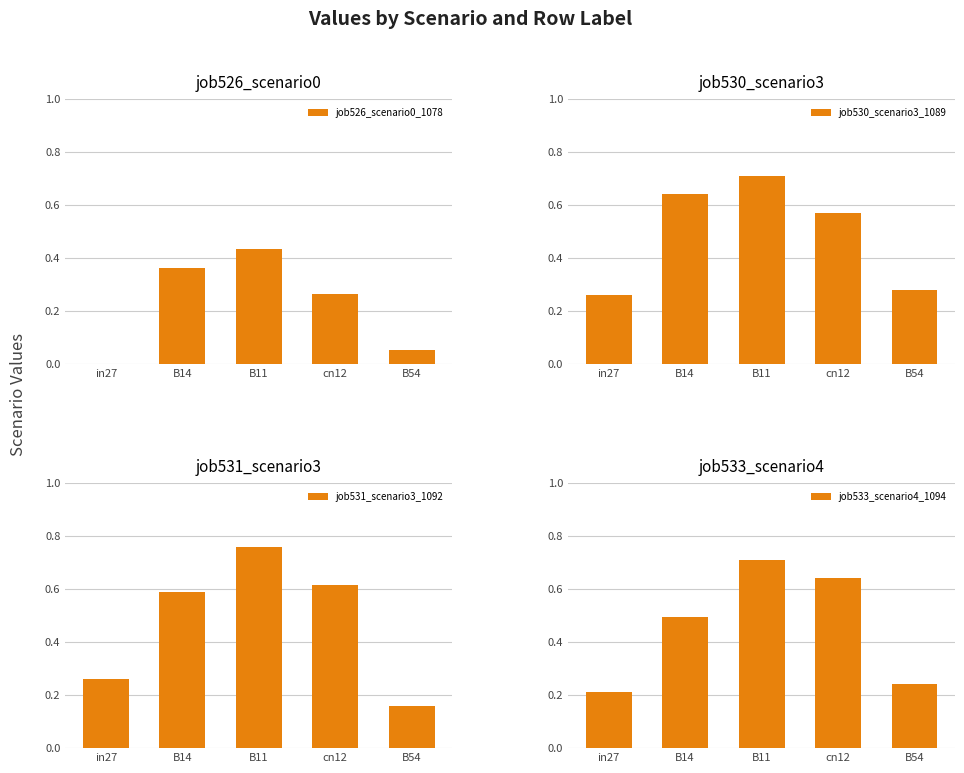

What is the value of the job533_scenario4_1094 bar at the 3rd from the left?

0.7